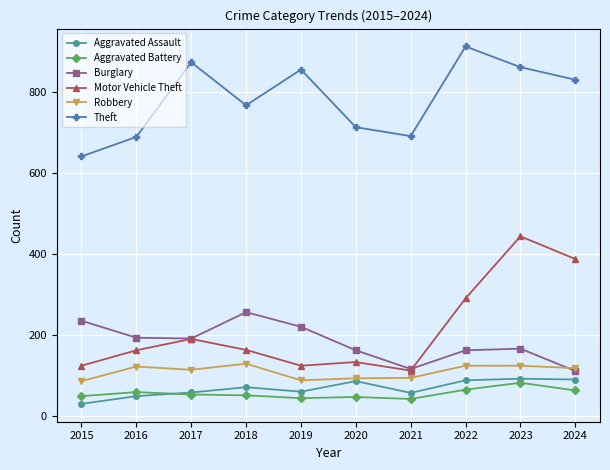

Which category has the highest value in the Burglary series?

2018